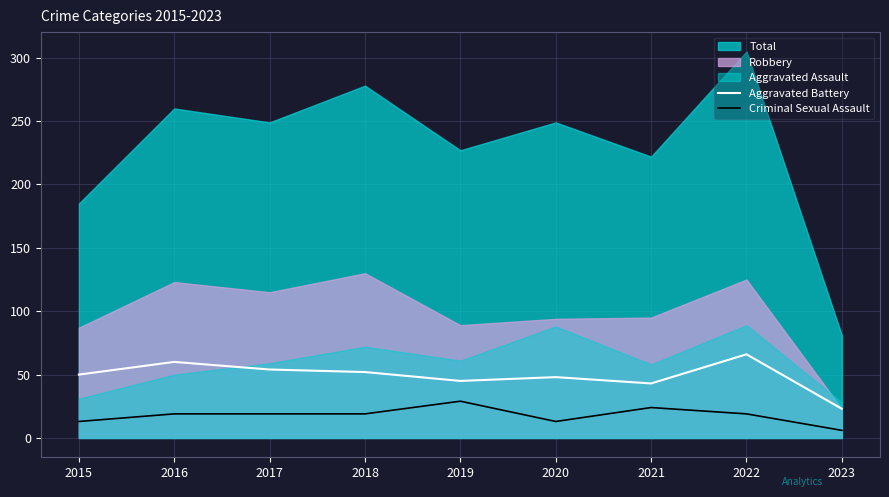

At which category is the sum across all series the highest?

2022